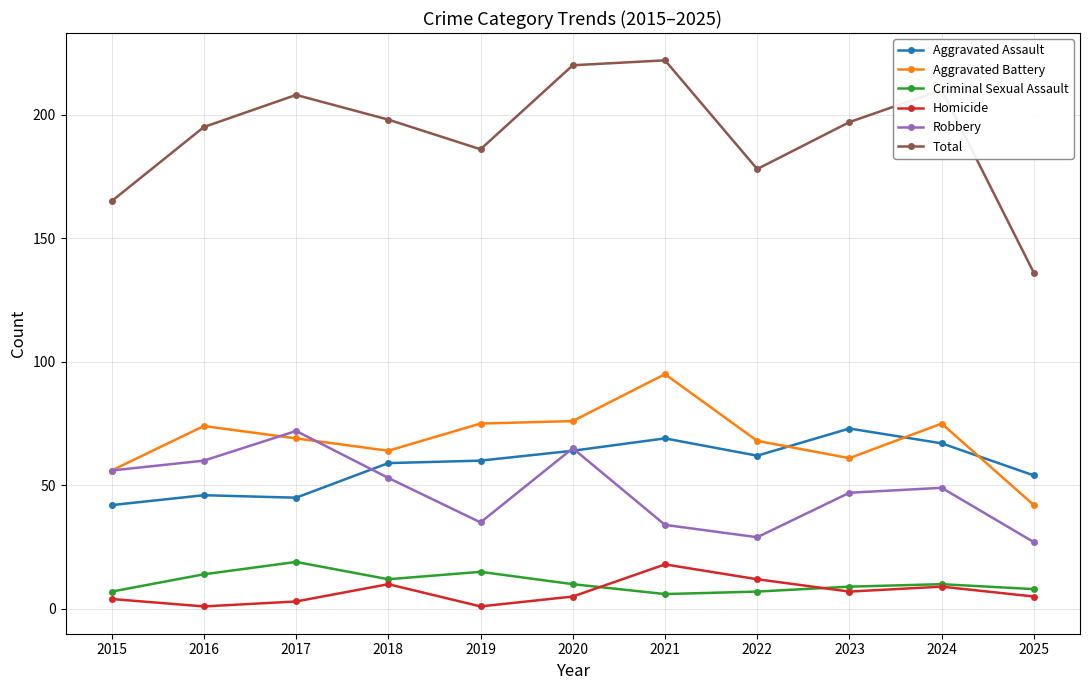

What are all the series names shown in the legend?

Aggravated Assault, Aggravated Battery, Criminal Sexual Assault, Homicide, Robbery, Total